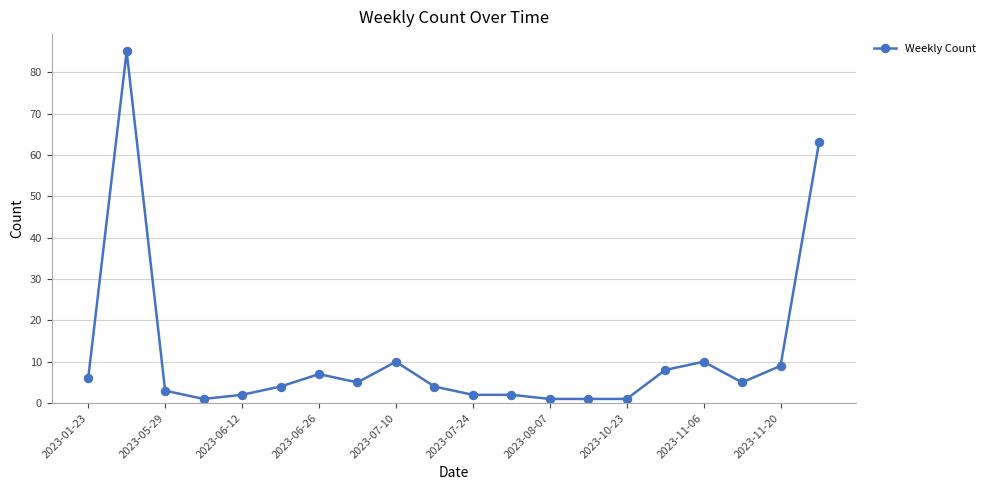

True or false: there are more than 1 points higher than both neighbors.

True